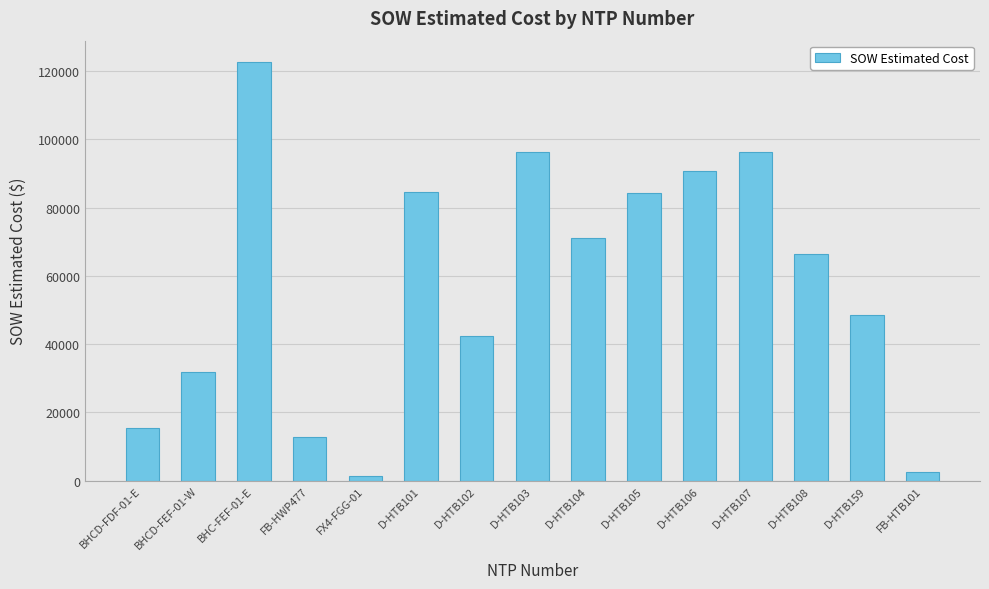

Which has a higher value, BHCD-FEF-01-W or D-HTB102?

D-HTB102